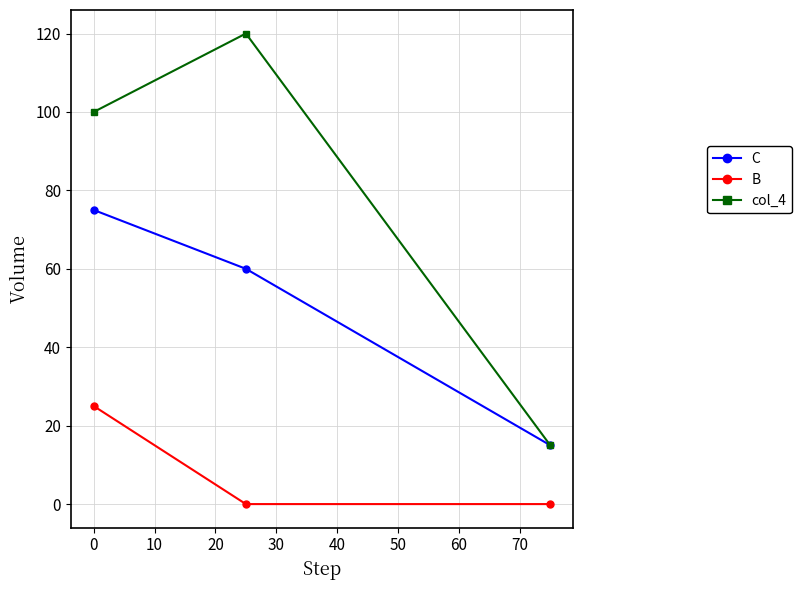

What is the difference between the maximum and minimum values in the C series?

60